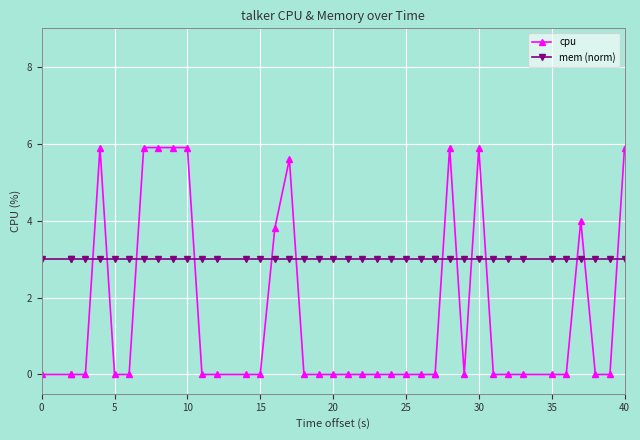

In cpu, how many points are lower than both neighbors (excluding endpoints)?

1